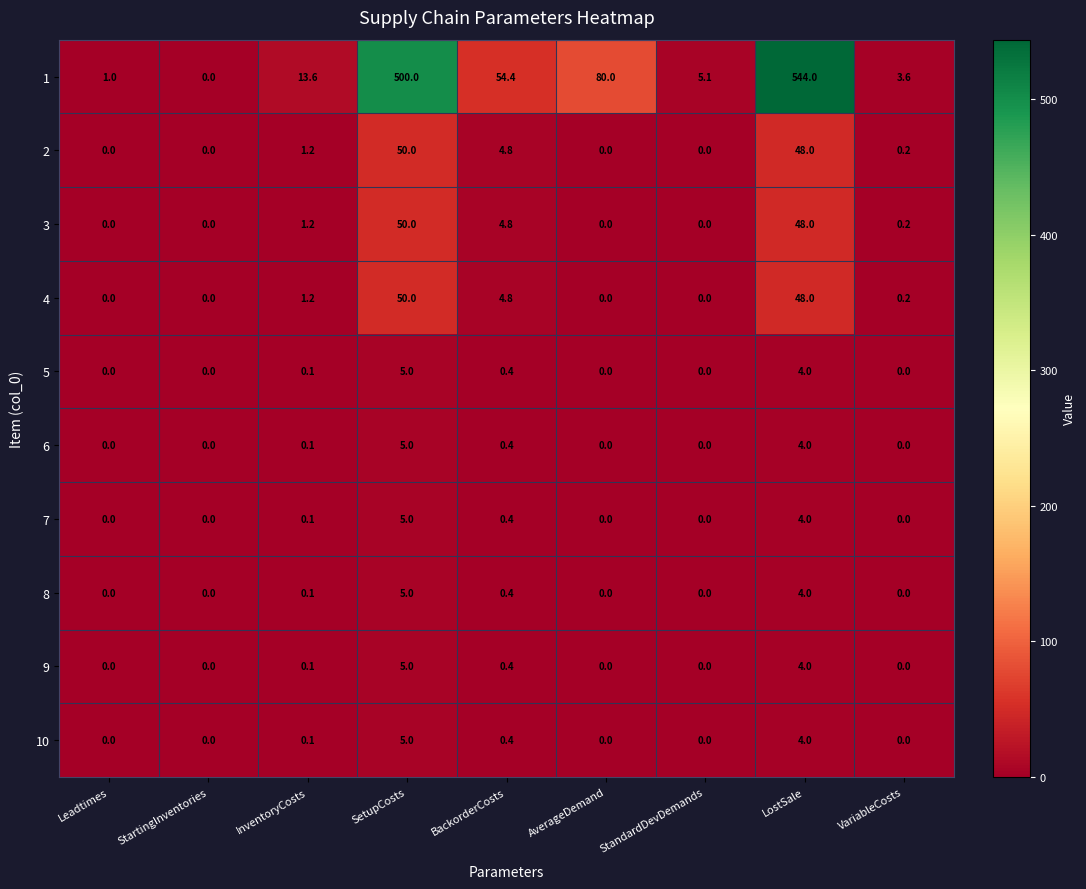

Is the value of 10 at VariableCosts greater than the value of 8 at InventoryCosts?

No